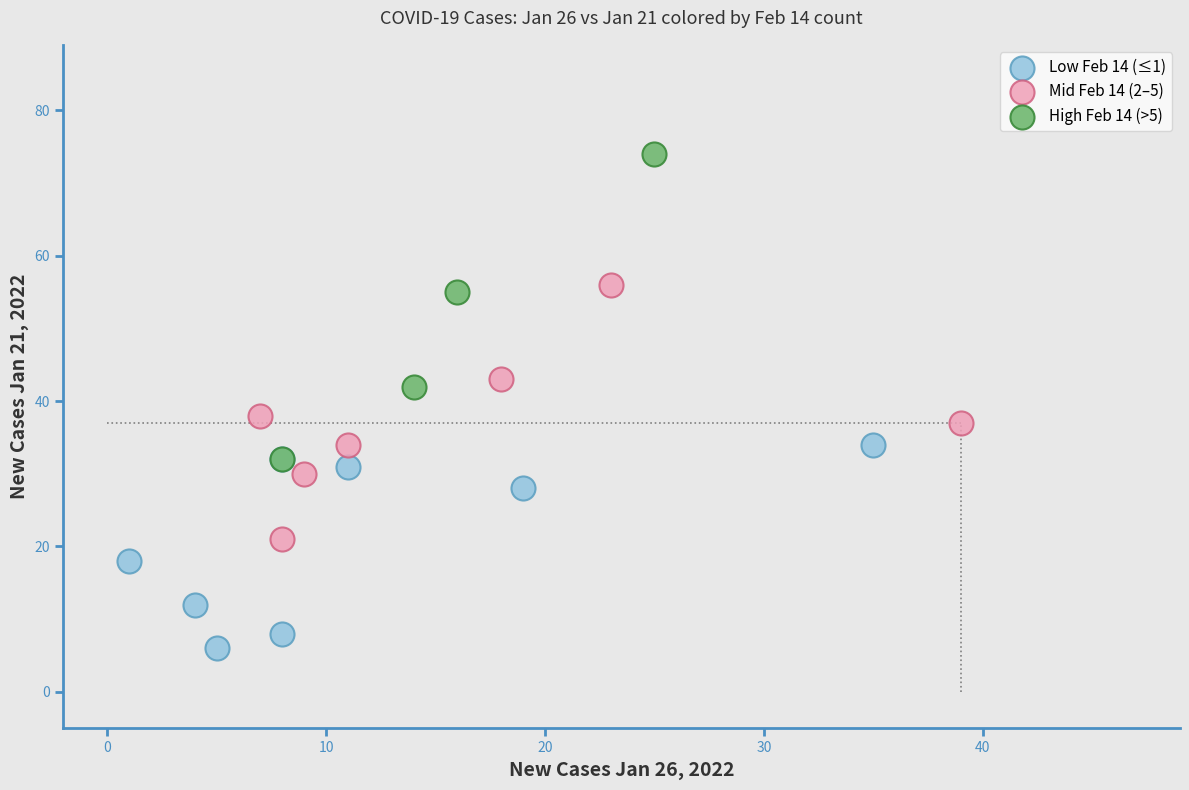

Which series contains the highest Y value?

High Feb 14 (>5)